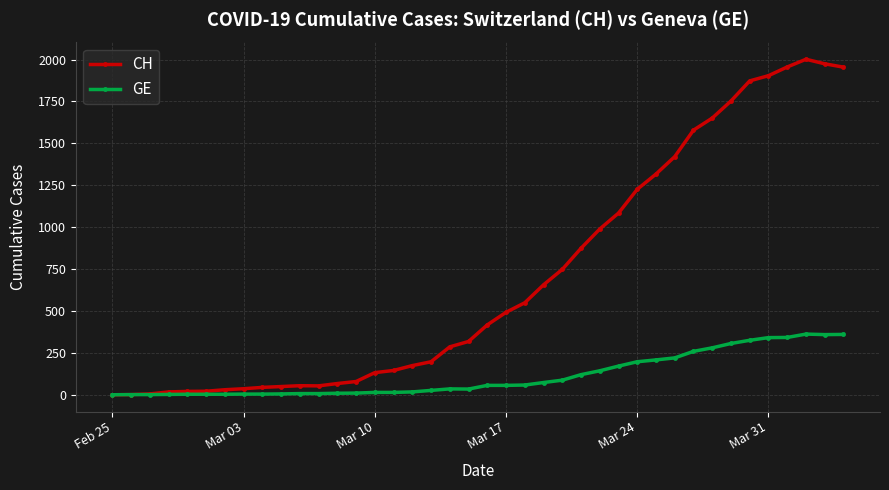

What are all the series names shown in the legend?

CH, GE